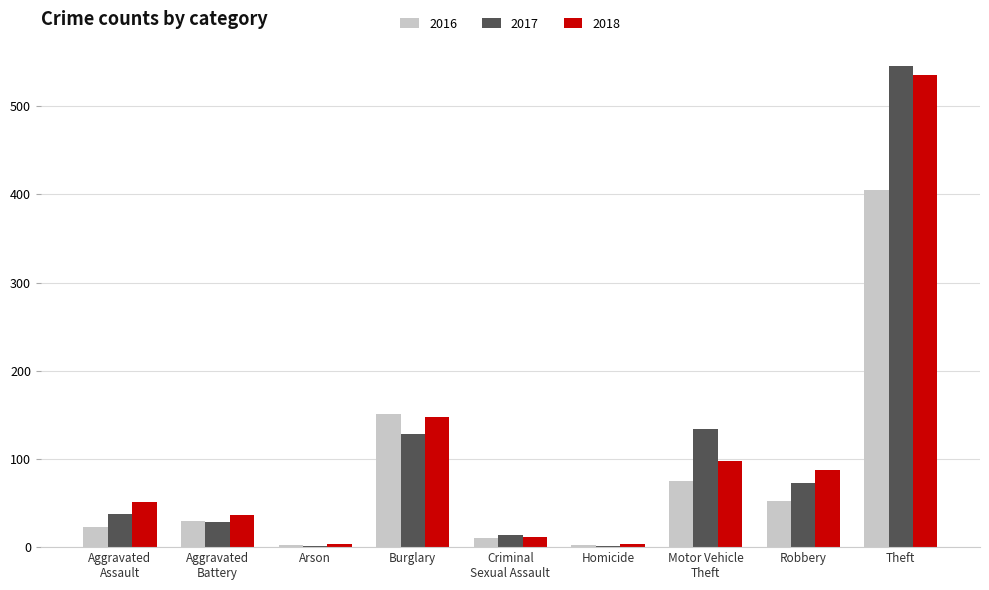

What is the sum of all 2016 values?

750